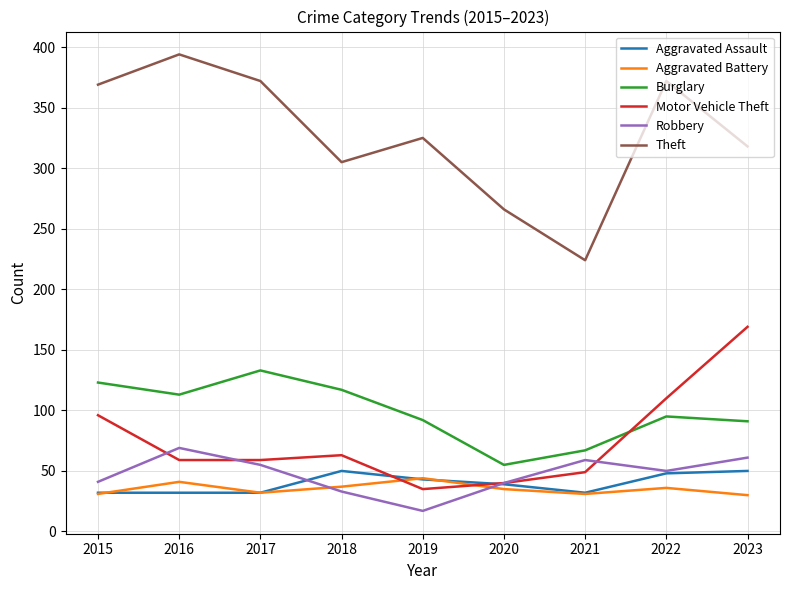

True or false: Motor Vehicle Theft has more than 2 points higher than both neighbors.

False